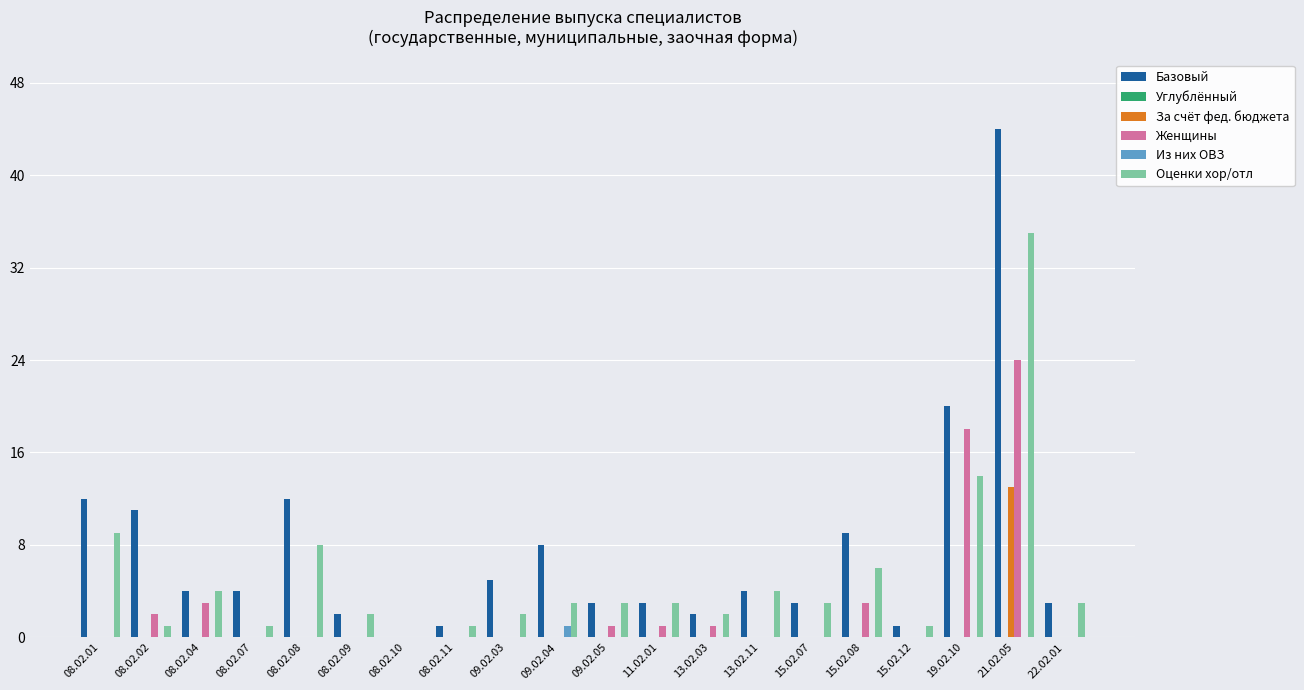

What is the difference between the Оценки хор/отл values at 08.02.02 and 08.02.04?

3